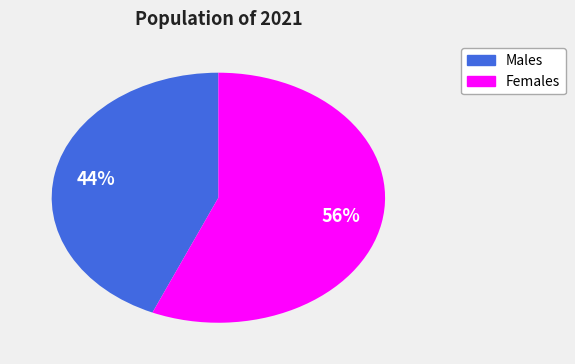

Is there any slice that represents more than half of the pie?

Yes